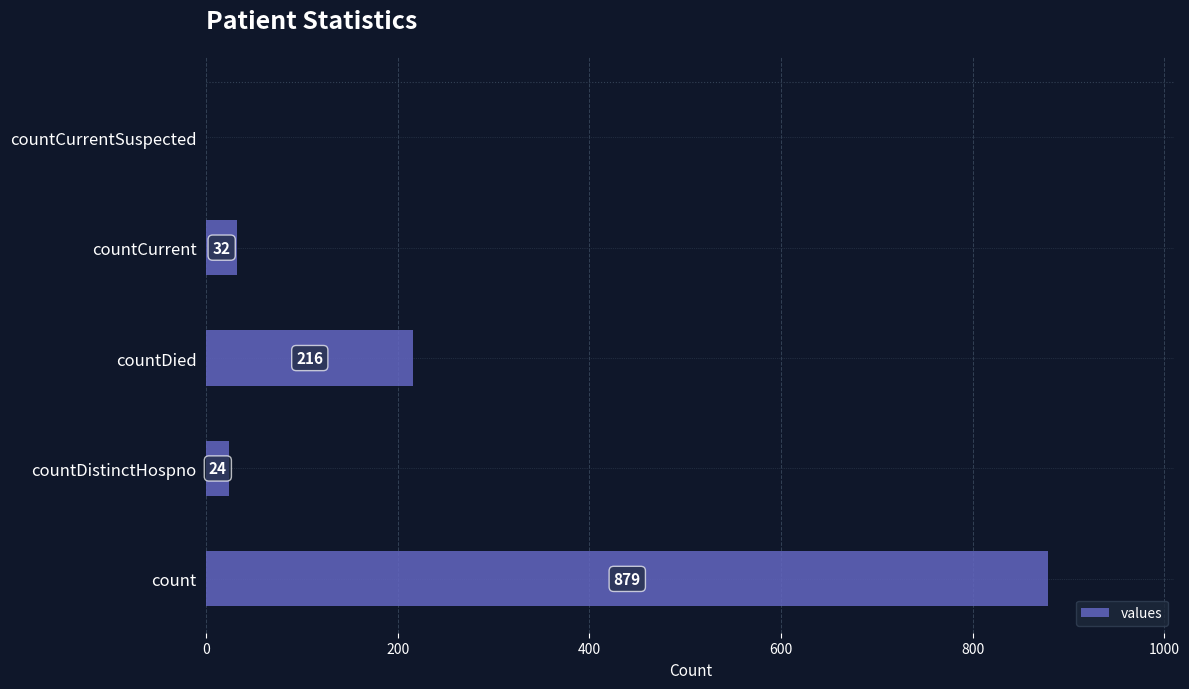

Reading bottom to top, extract all data points from this chart.

count=879	countDistinctHospno=24	countDied=216	countCurrent=32	countCurrentSuspected=0